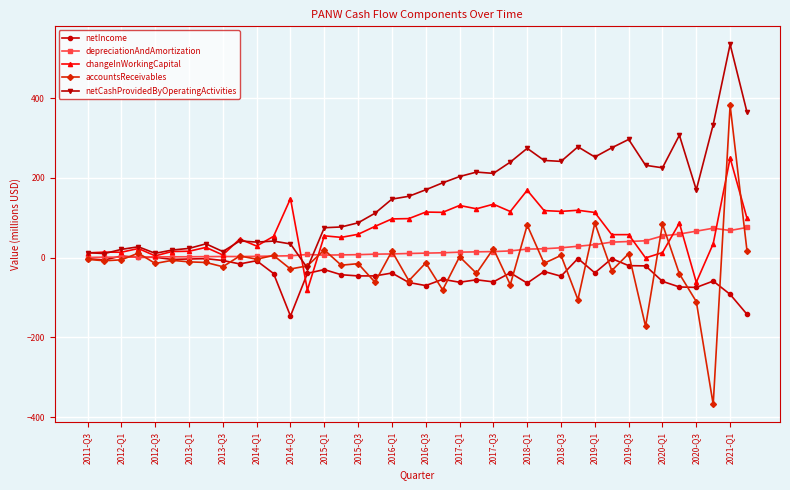

True or false: accountsReceivables has more than 1 interior local peaks.

True